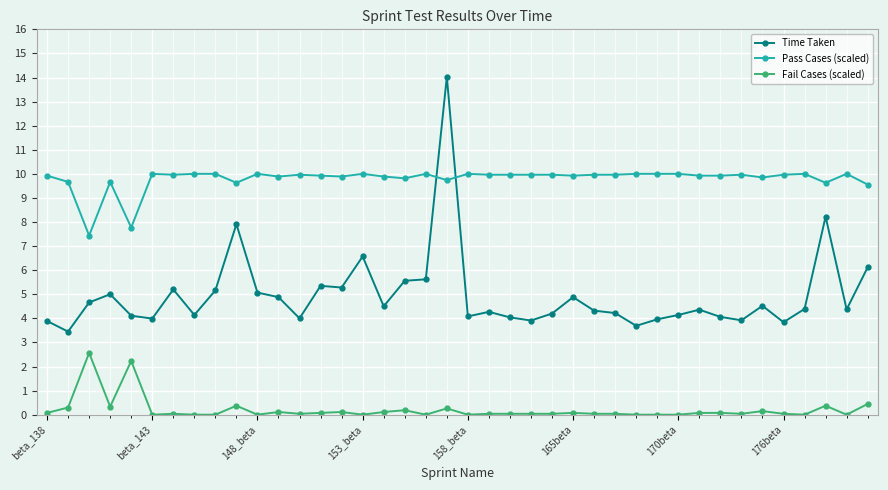

True or false: Time Taken has more than 0 interior local peaks.

True